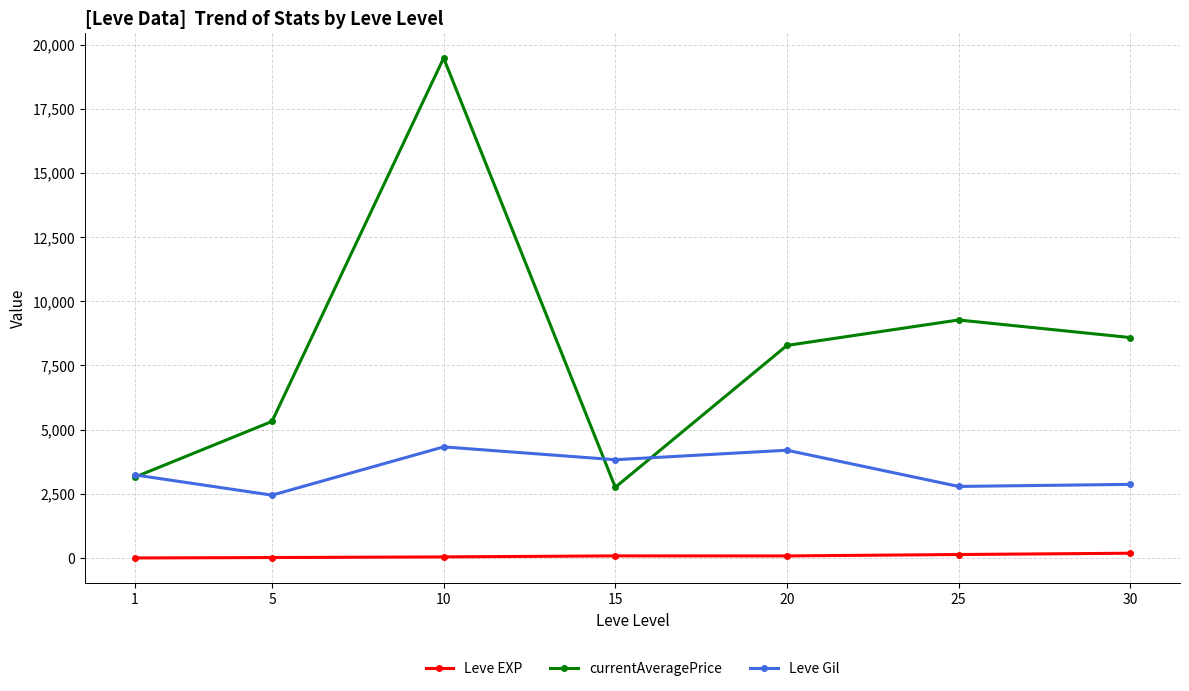

Does the chart display data point markers on the line(s)?

Yes